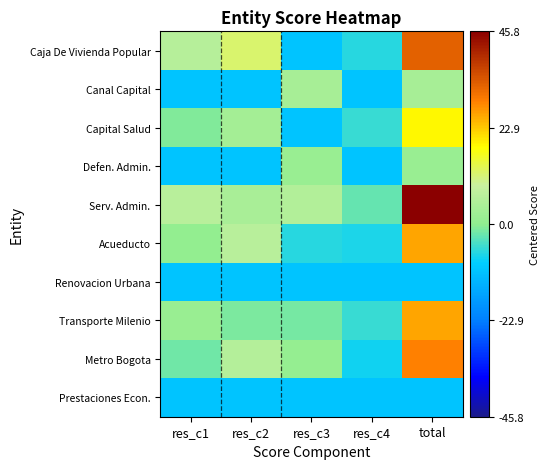

Count the number of data series in this chart.

10